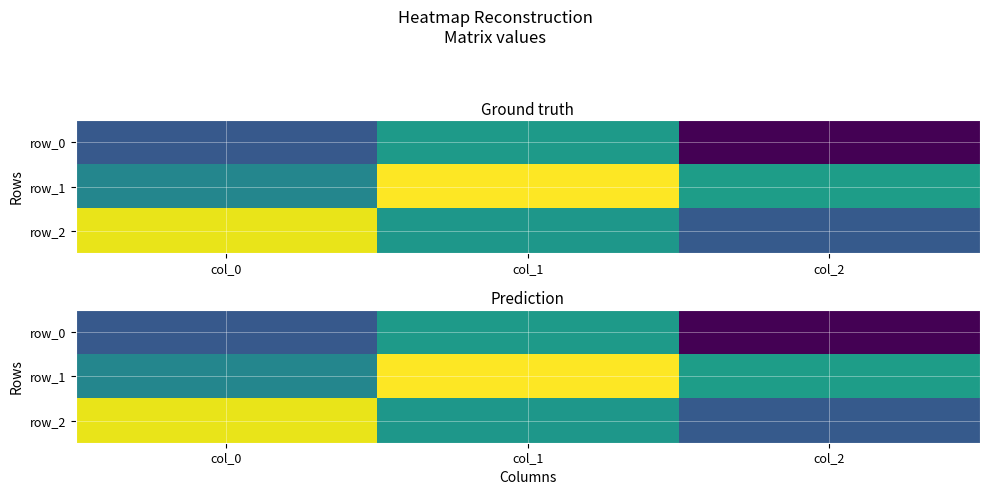

How many values in the row_0 series exceed 0?

1